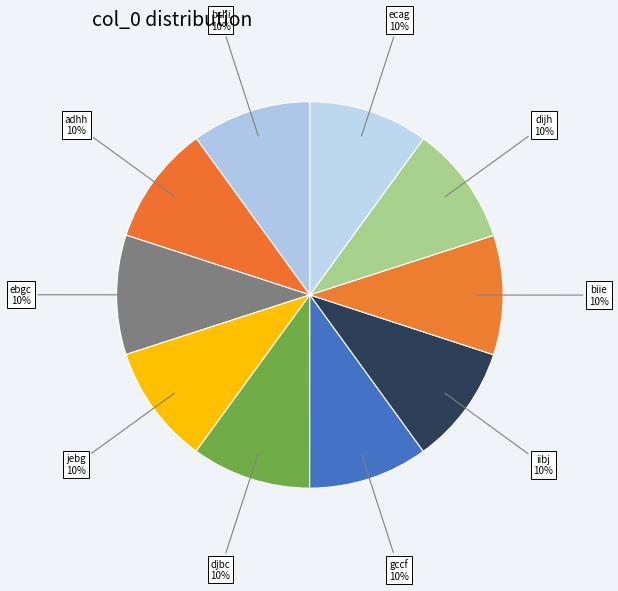

Is there any slice that represents more than half of the pie?

No